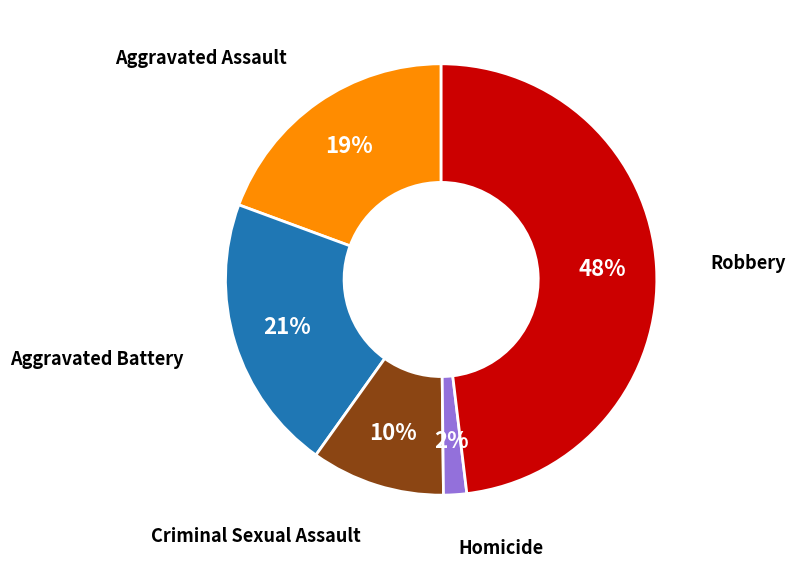

Does any single category account for the majority?

No